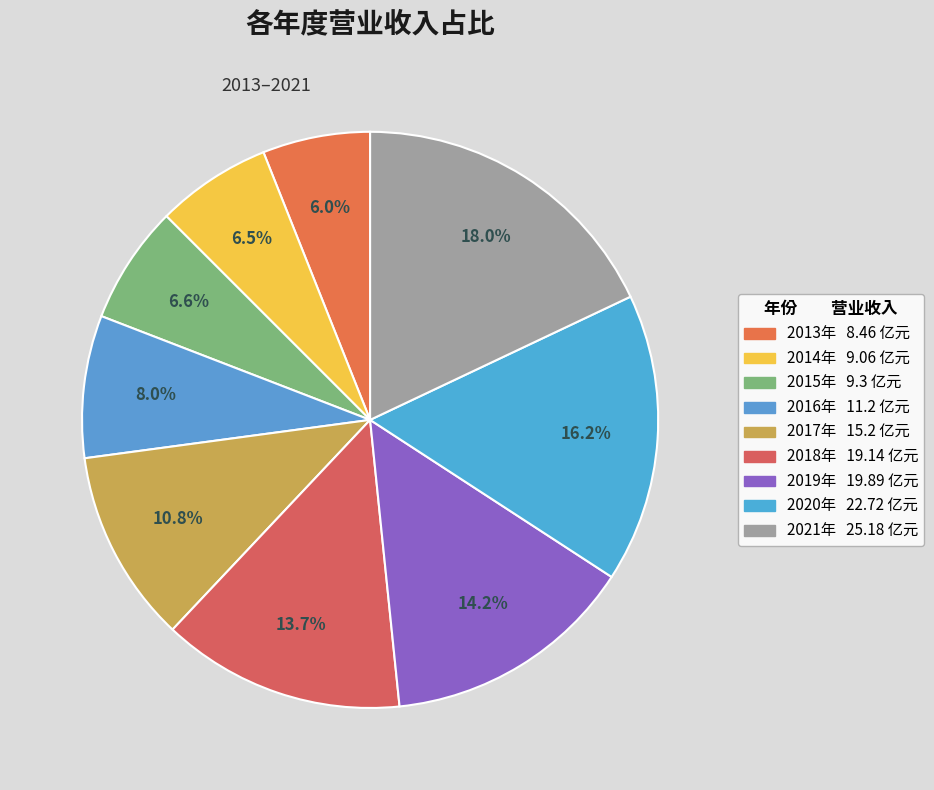

How many segments does this pie chart have?

9